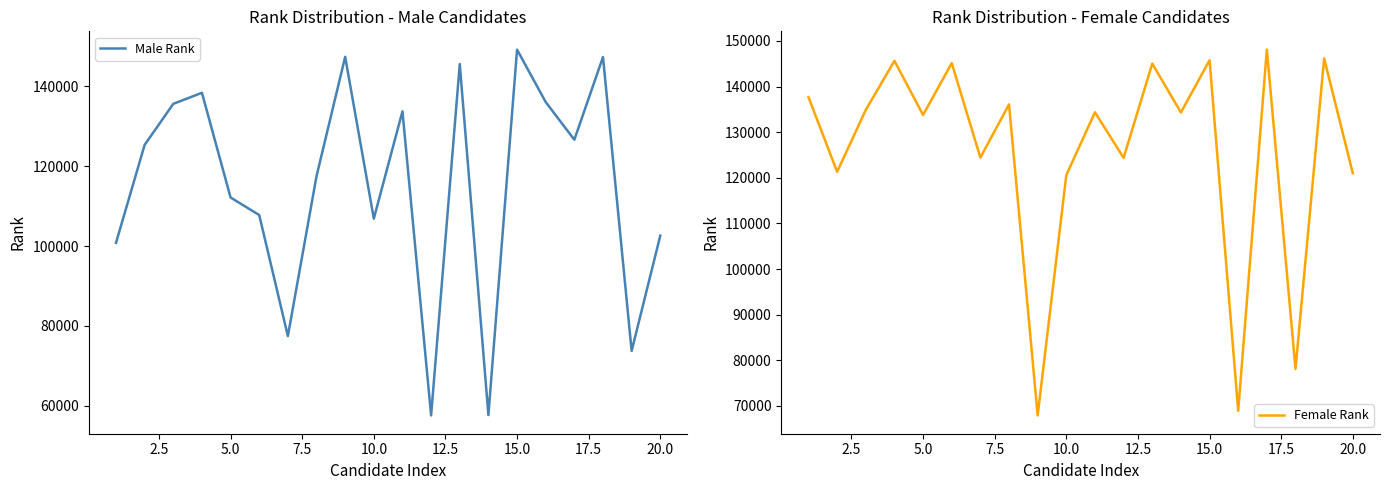

What is the minimum value for Female Rank?

67904